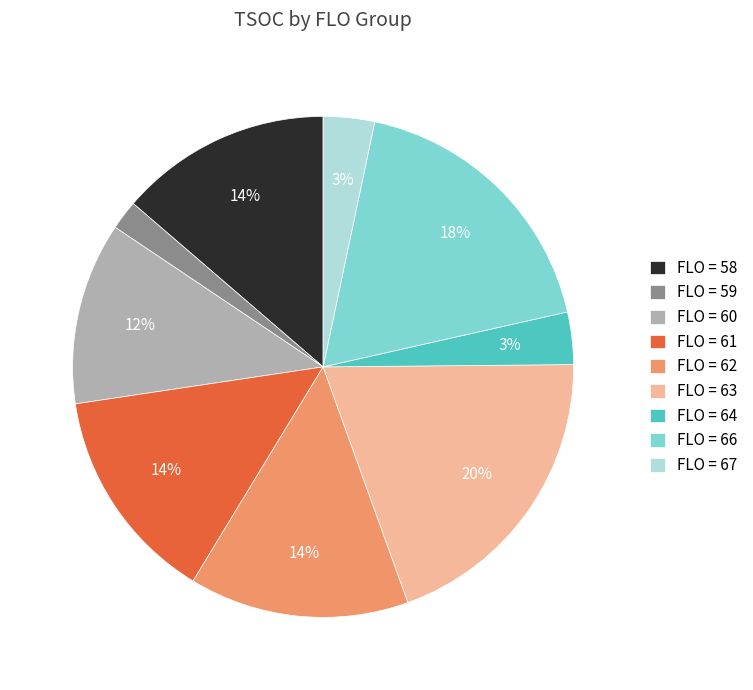

Which slice is the smallest?

FLO = 59